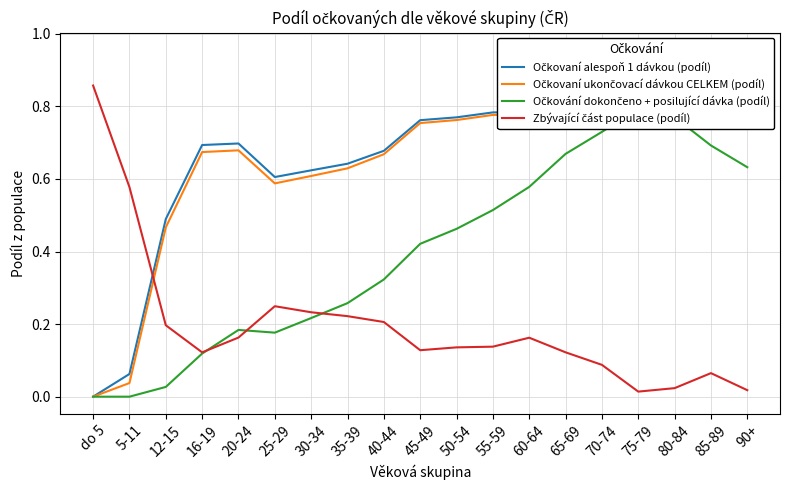

Where is Očkovaní ukončovací dávkou CELKEM (podíl) nearest to the value 0?

do 5